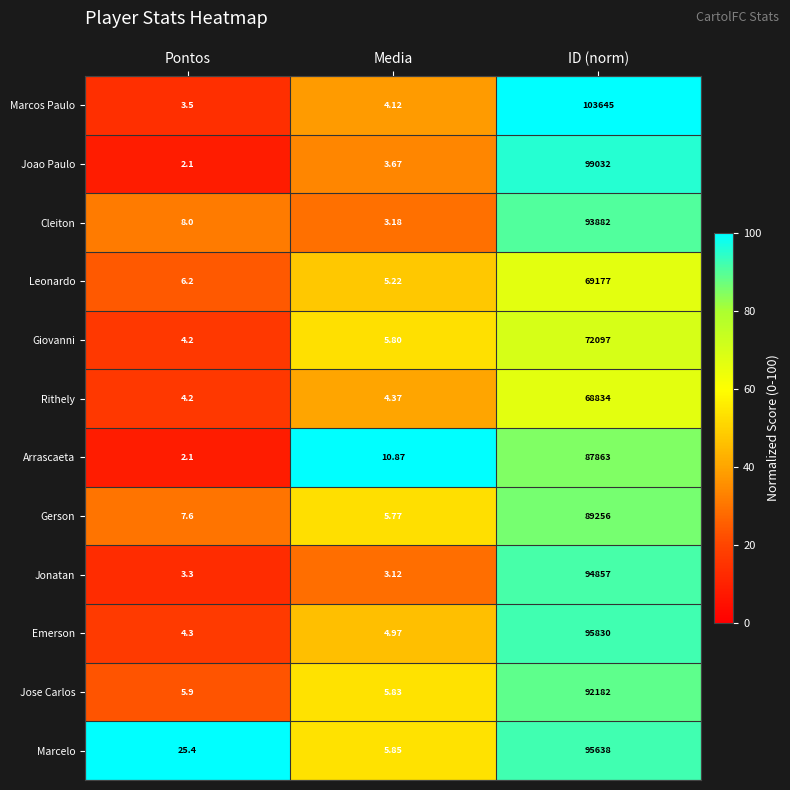

At which category is the sum across all series the highest?

ID (norm)